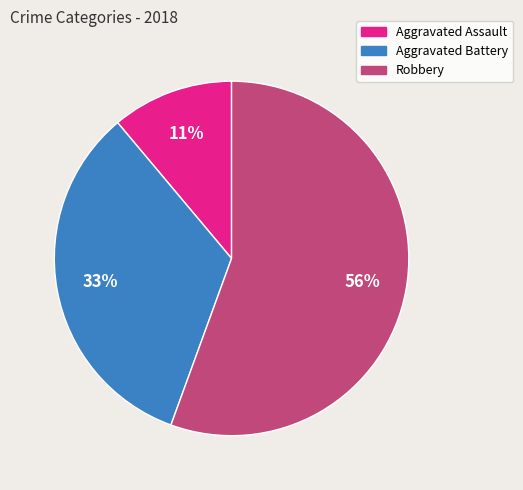

What is the ratio of the value at Robbery to the value at Aggravated Battery?

1.7